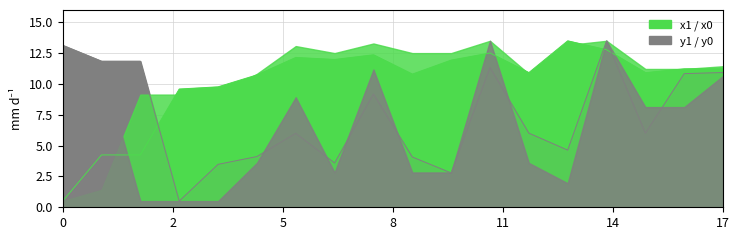

What is the total value across all series at 0?

13.6